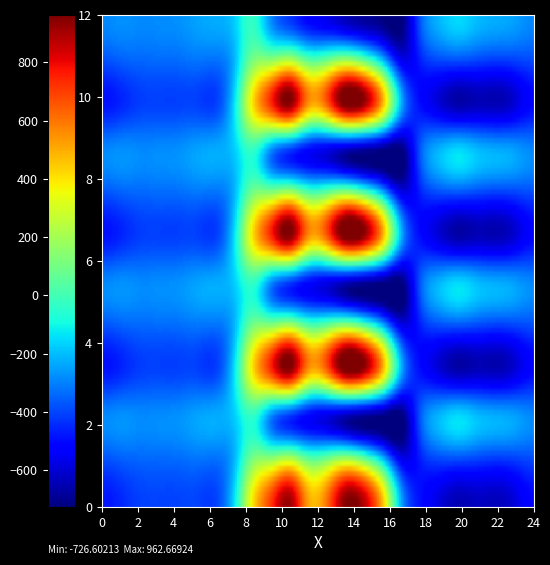

Reading left to right, transcribe all the data shown in this chart.

0.0: 0=-482.0	1=-449.5	2=-410.3	3=-404.4	4=-404.9	5=-403.8	6=-408.0	7=-150.1	8=395.3	9=716.9	10=916.2	11=516.0	12=619.4	13=962.7	14=870.3	15=443.0	16=-250.9	17=-494.8	18=-586.7	19=-649.2	20=-629.9	21=-638.4	22=-592.3	23=-511.3
0.1: 0=-384.6	1=-361.1	2=-347.9	3=-342.7	4=-339.6	5=-325.7	6=-332.2	7=-217.1	8=125.2	9=191.1	10=274.1	11=87.0	12=134.6	13=241.5	14=113.7	15=-173.1	16=-547.3	17=-466.6	18=-405.4	19=-400.2	20=-414.5	21=-432.4	22=-419.9	23=-399.4
0.2: 0=-287.1	1=-272.7	2=-285.5	3=-281.0	4=-274.4	5=-245.0	6=-228.8	7=-176.6	8=-35.3	9=-288.5	10=-423.5	11=-520.6	12=-571.2	13=-640.4	14=-687.4	15=-725.8	16=-726.6	17=-362.4	18=-210.0	19=-151.0	20=-199.2	21=-226.4	22=-247.4	23=-287.5
1.0: 0=-482.0	1=-449.5	2=-410.3	3=-404.4	4=-404.9	5=-403.8	6=-408.0	7=-150.1	8=395.3	9=716.9	10=916.2	11=516.0	12=619.4	13=962.7	14=870.3	15=443.0	16=-250.9	17=-494.8	18=-586.7	19=-649.2	20=-629.9	21=-638.4	22=-592.3	23=-511.3
1.1: 0=-384.6	1=-361.1	2=-347.9	3=-342.7	4=-339.6	5=-325.7	6=-332.2	7=-217.1	8=125.2	9=191.1	10=274.1	11=87.0	12=134.6	13=241.5	14=113.7	15=-173.1	16=-547.3	17=-466.6	18=-405.4	19=-400.2	20=-414.5	21=-432.4	22=-419.9	23=-399.4
1.2: 0=-287.1	1=-272.7	2=-285.5	3=-281.0	4=-274.4	5=-245.0	6=-228.8	7=-176.6	8=-35.3	9=-288.5	10=-423.5	11=-520.6	12=-571.2	13=-640.4	14=-687.4	15=-725.8	16=-726.6	17=-362.4	18=-210.0	19=-151.0	20=-199.2	21=-226.4	22=-247.4	23=-287.5
2.0: 0=-482.0	1=-449.5	2=-410.3	3=-404.4	4=-404.9	5=-403.8	6=-408.0	7=-150.1	8=395.3	9=716.9	10=916.2	11=516.0	12=619.4	13=962.7	14=870.3	15=443.0	16=-250.9	17=-494.8	18=-586.7	19=-649.2	20=-629.9	21=-638.4	22=-592.3	23=-511.3
2.1: 0=-384.6	1=-361.1	2=-347.9	3=-342.7	4=-339.6	5=-325.7	6=-332.2	7=-217.1	8=125.2	9=191.1	10=274.1	11=87.0	12=134.6	13=241.5	14=113.7	15=-173.1	16=-547.3	17=-466.6	18=-405.4	19=-400.2	20=-414.5	21=-432.4	22=-419.9	23=-399.4
2.2: 0=-287.1	1=-272.7	2=-285.5	3=-281.0	4=-274.4	5=-245.0	6=-228.8	7=-176.6	8=-35.3	9=-288.5	10=-423.5	11=-520.6	12=-571.2	13=-640.4	14=-687.4	15=-725.8	16=-726.6	17=-362.4	18=-210.0	19=-151.0	20=-199.2	21=-226.4	22=-247.4	23=-287.5
3.0: 0=-482.0	1=-449.5	2=-410.3	3=-404.4	4=-404.9	5=-403.8	6=-408.0	7=-150.1	8=395.3	9=716.9	10=916.2	11=516.0	12=619.4	13=962.7	14=870.3	15=443.0	16=-250.9	17=-494.8	18=-586.7	19=-649.2	20=-629.9	21=-638.4	22=-592.3	23=-511.3
3.1: 0=-384.6	1=-361.1	2=-347.9	3=-342.7	4=-339.6	5=-325.7	6=-332.2	7=-217.1	8=125.2	9=191.1	10=274.1	11=87.0	12=134.6	13=241.5	14=113.7	15=-173.1	16=-547.3	17=-466.6	18=-405.4	19=-400.2	20=-414.5	21=-432.4	22=-419.9	23=-399.4
3.2: 0=-287.1	1=-272.7	2=-285.5	3=-281.0	4=-274.4	5=-245.0	6=-228.8	7=-176.6	8=-35.3	9=-288.5	10=-423.5	11=-520.6	12=-571.2	13=-640.4	14=-687.4	15=-725.8	16=-726.6	17=-362.4	18=-210.0	19=-151.0	20=-199.2	21=-226.4	22=-247.4	23=-287.5